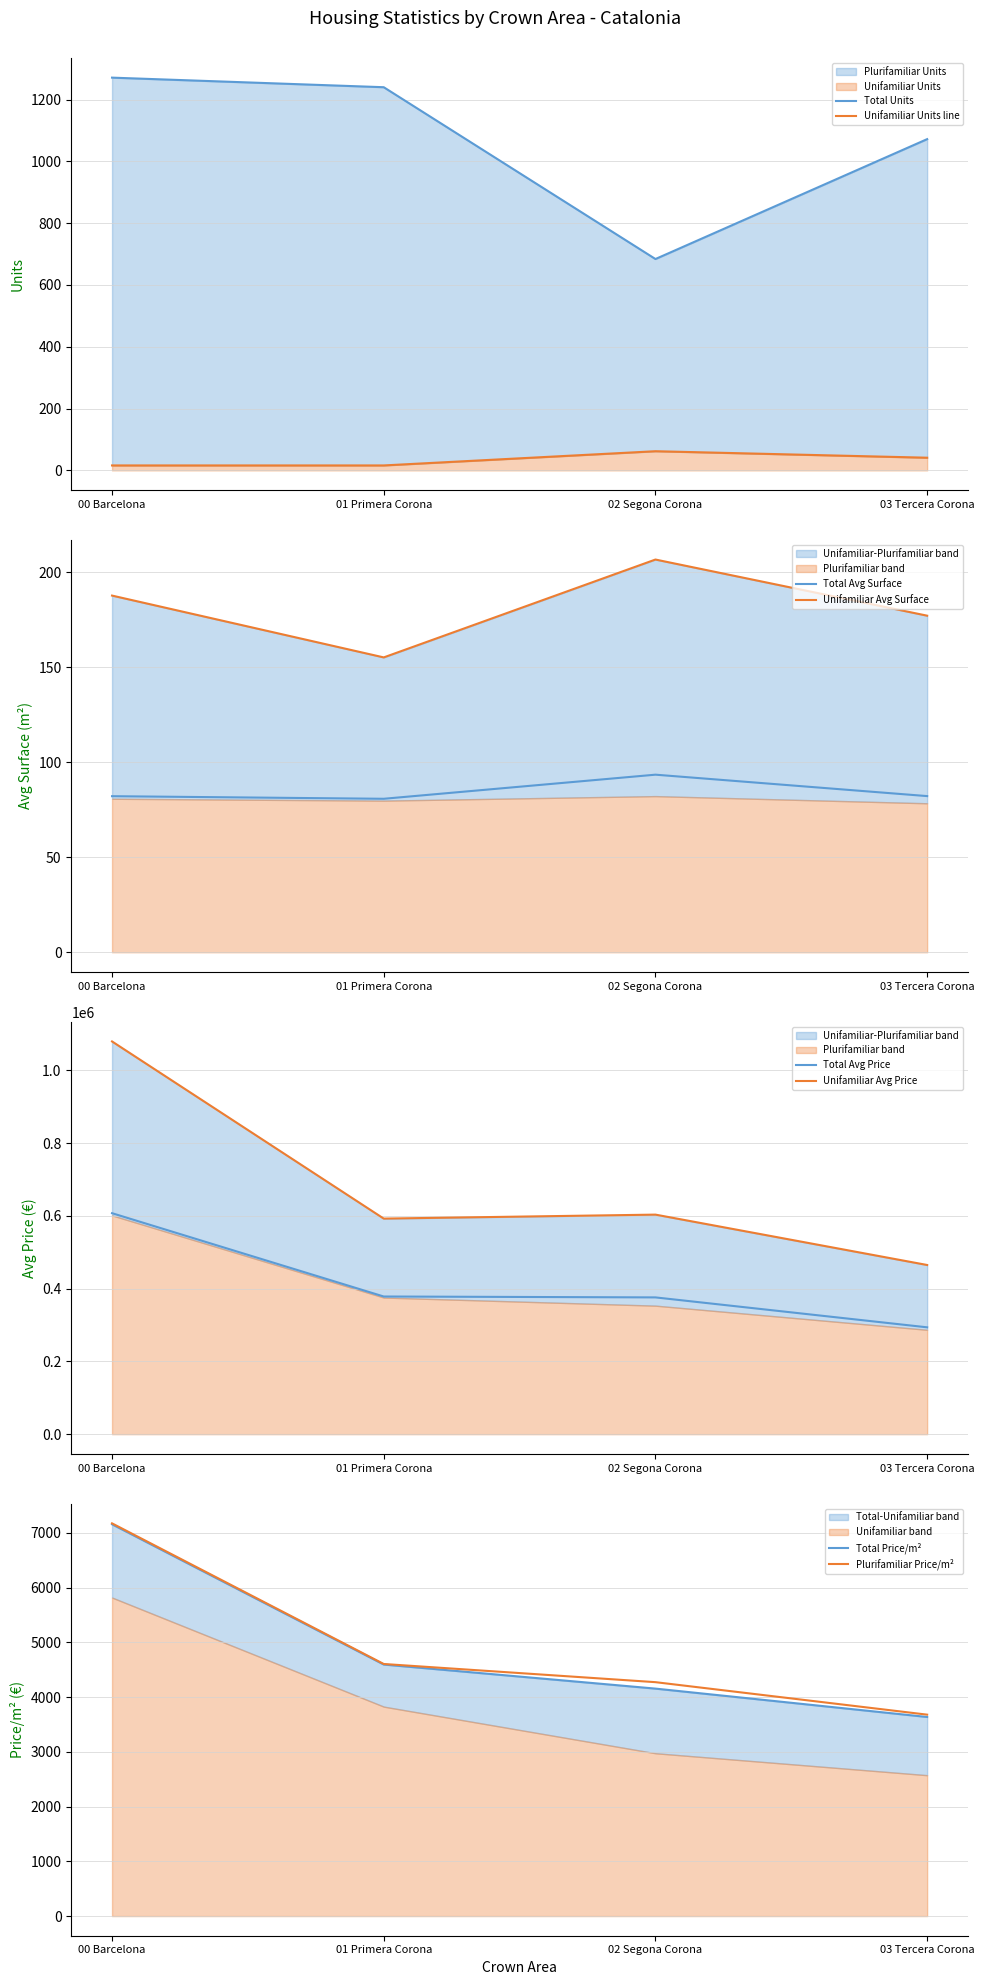

What is the minimum value for Unifamiliar Units?

16